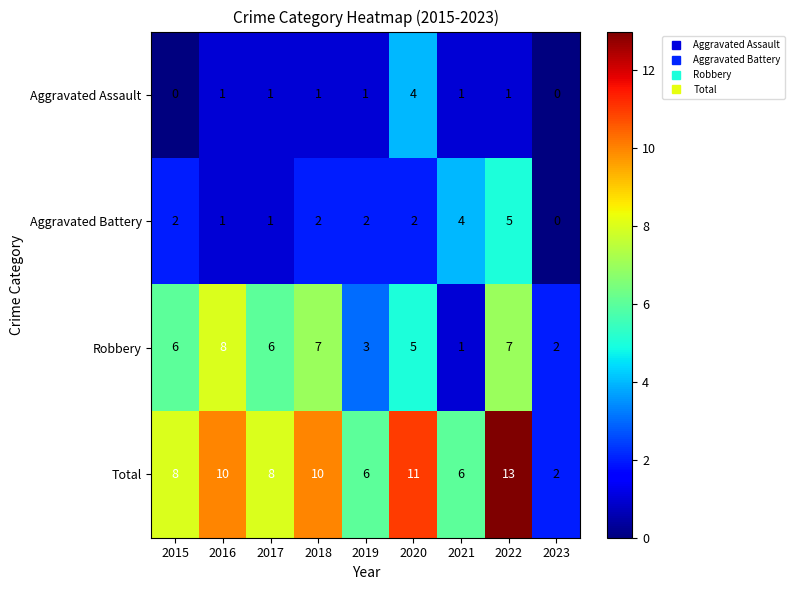

True or false: Robbery has a value of 7 at 2022.

True